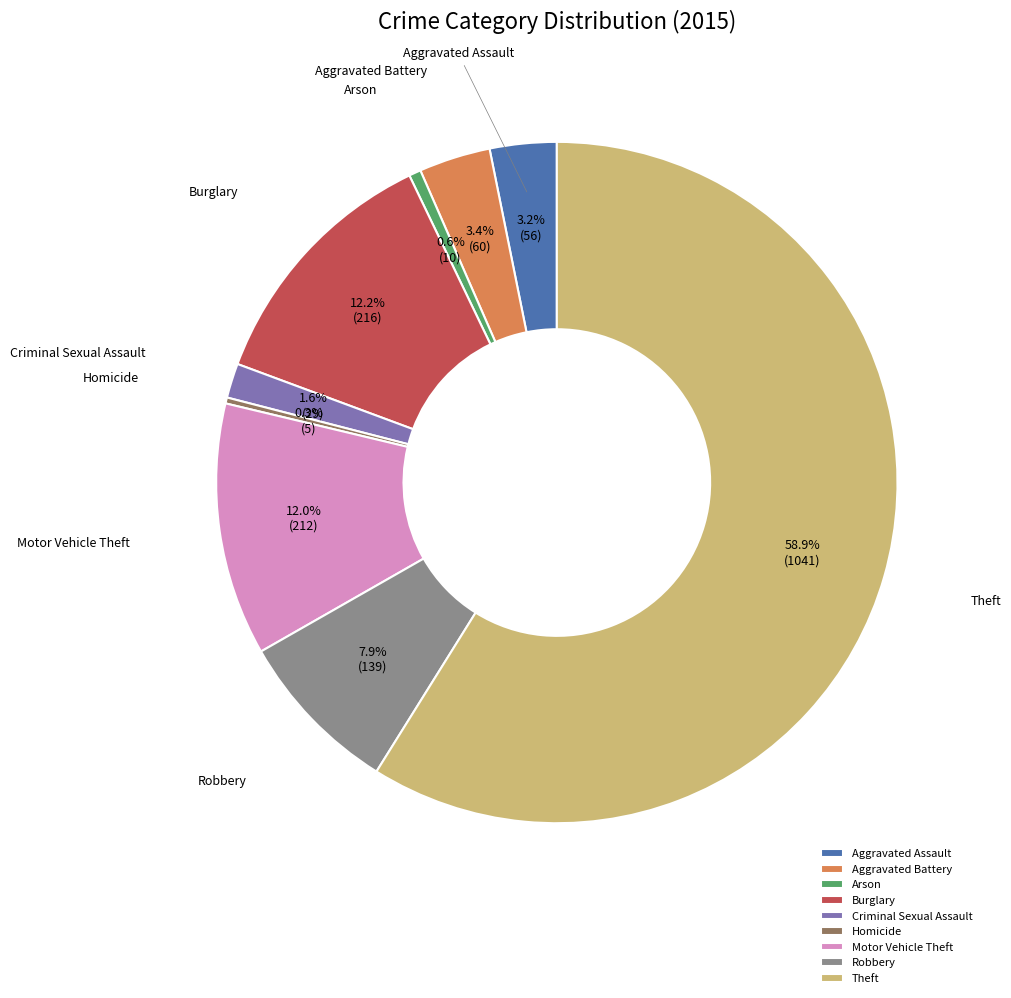

What percentage is the Aggravated Assault slice, to the nearest percent?

3%